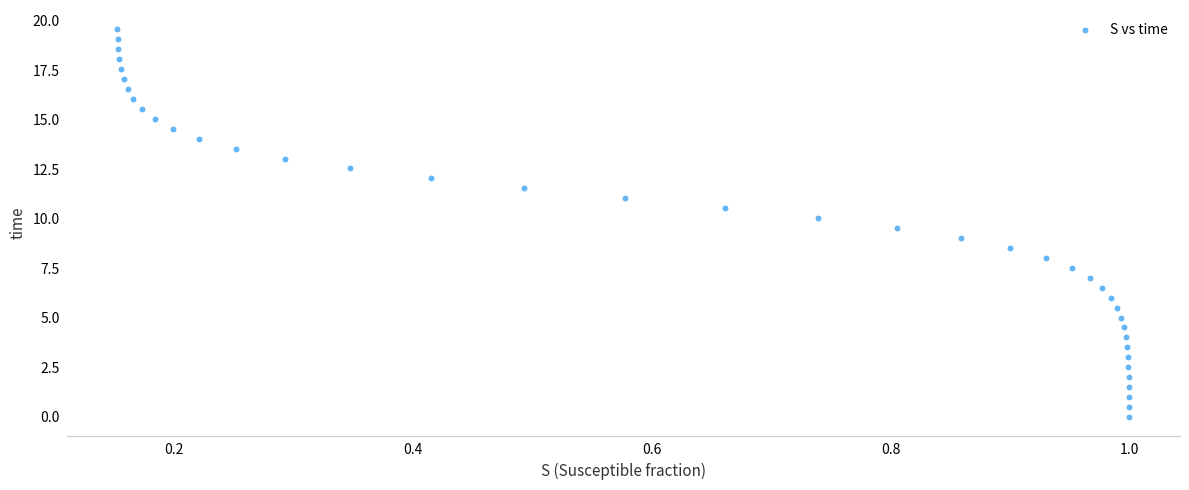

What is the range of X values (max minus min)?

0.8